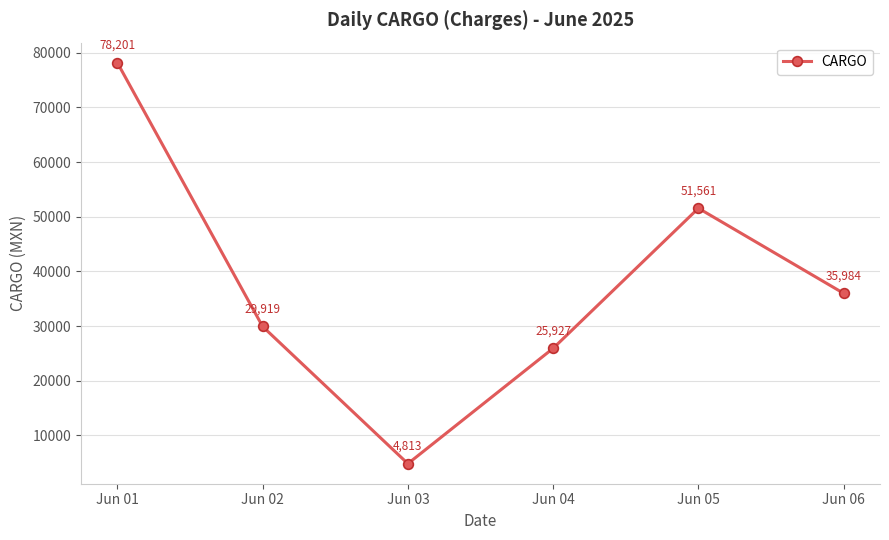

What is the difference between the maximum and second lowest values?

52274.7